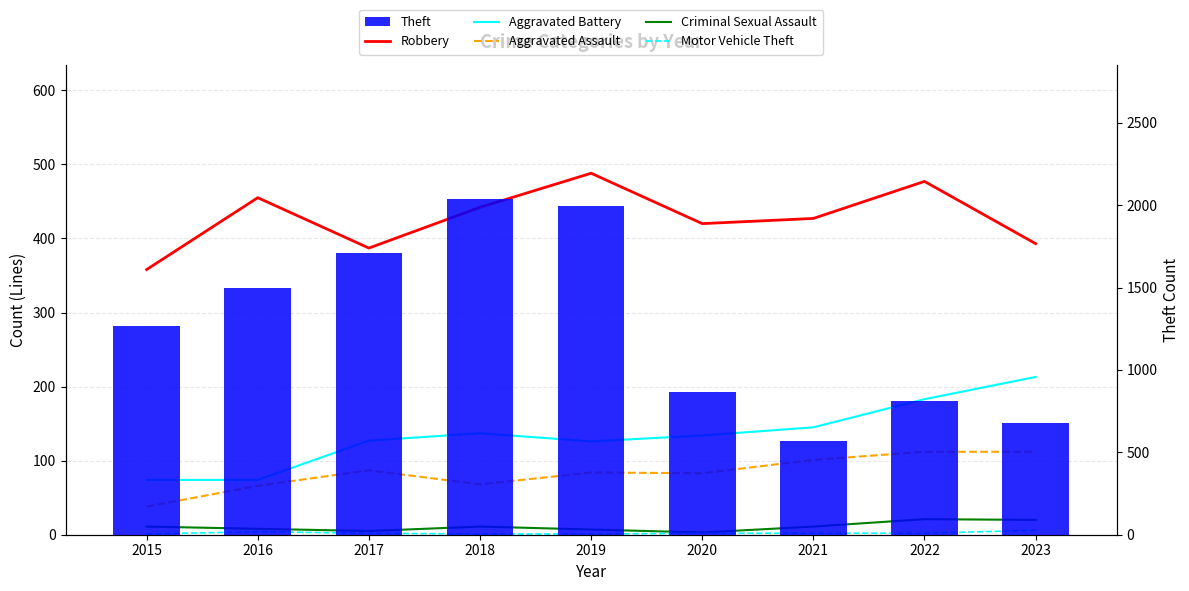

The Theft series shows 2935 at 2019. True or false?

False